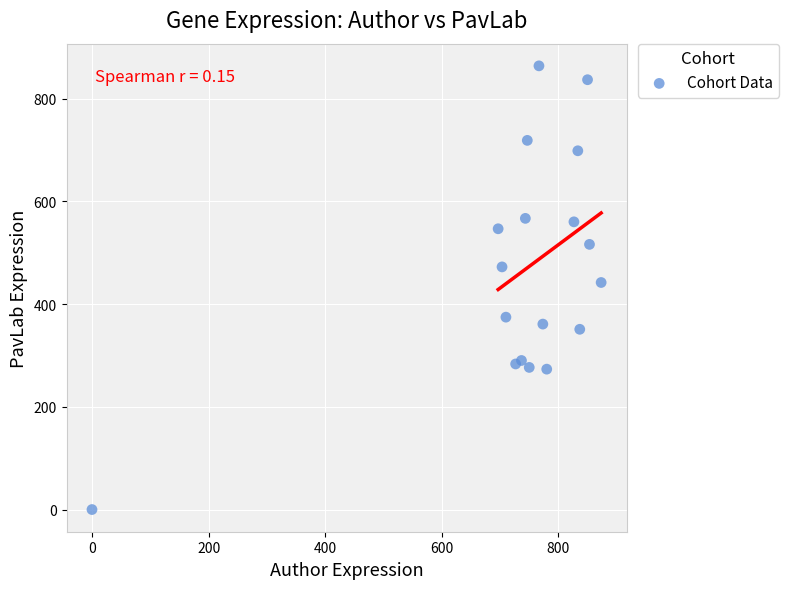

What Y value in the scatter plot is closest to 432?

442.1